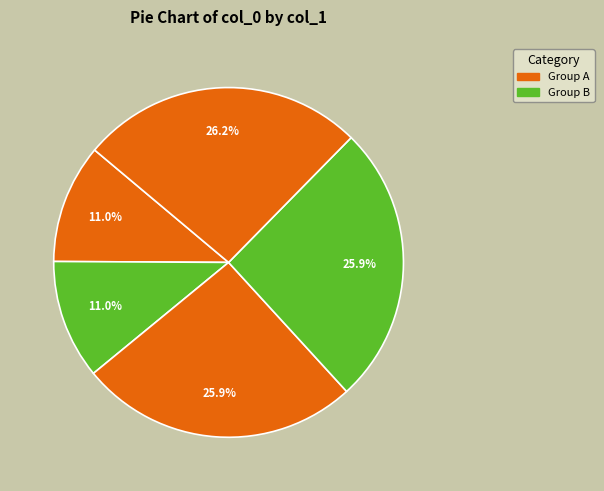

Count the number of slices in the pie.

5